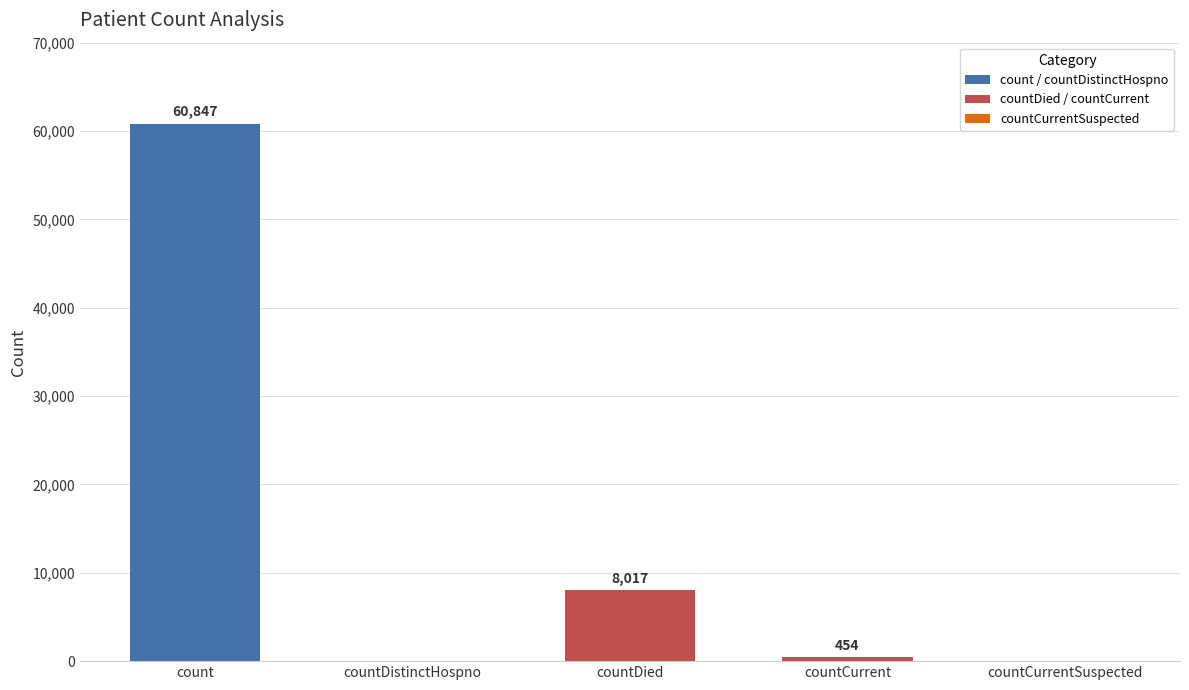

The chart shows a value of 60847 at count. True or false?

True